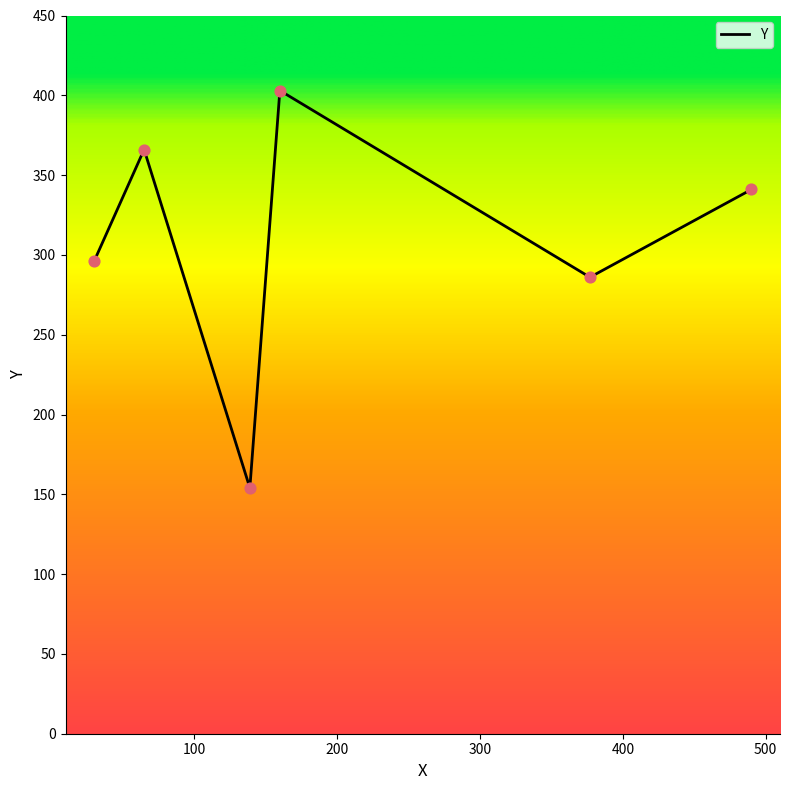

Which has a higher value, 30 or 65?

65